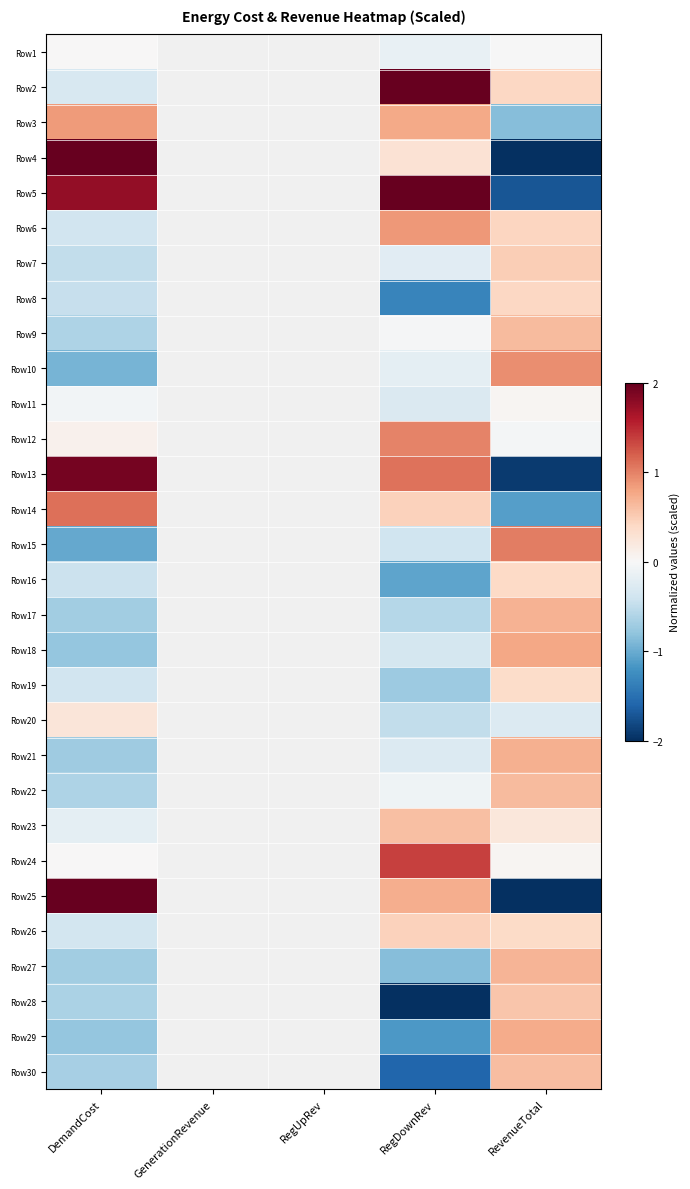

Is the value of Row20 at RegUpRev greater than the value of Row17 at RevenueTotal?

No